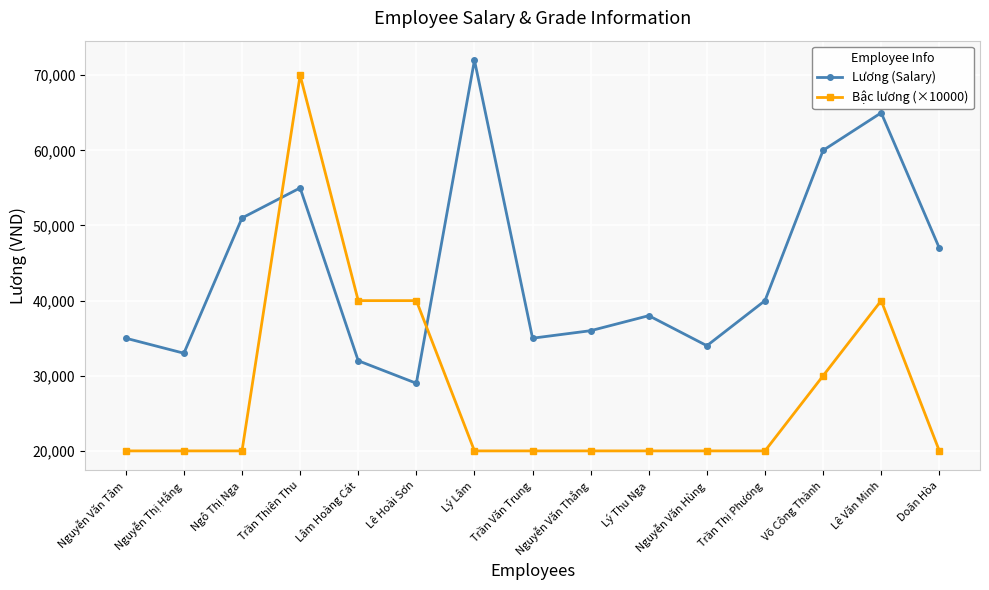

What is the total value across all series at Nguyễn Thị Hằng?

53000